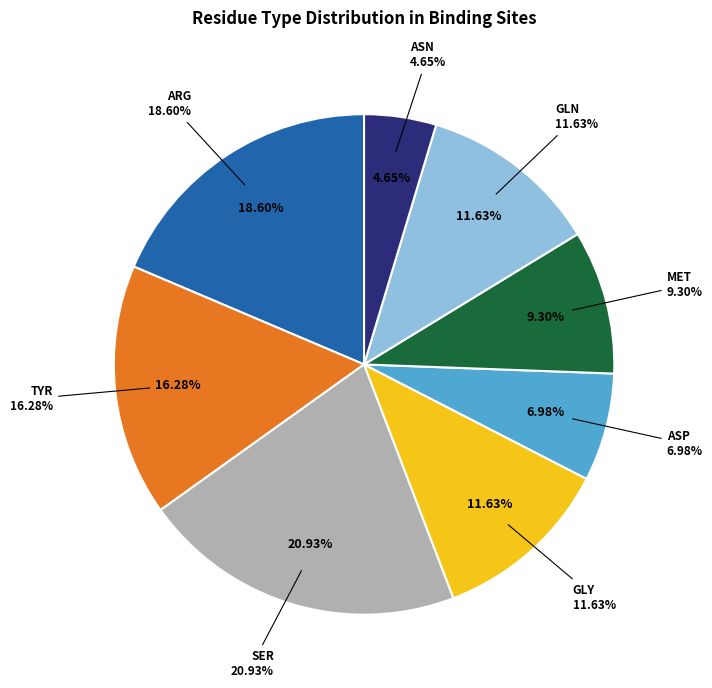

Is there any slice that represents more than half of the pie?

No